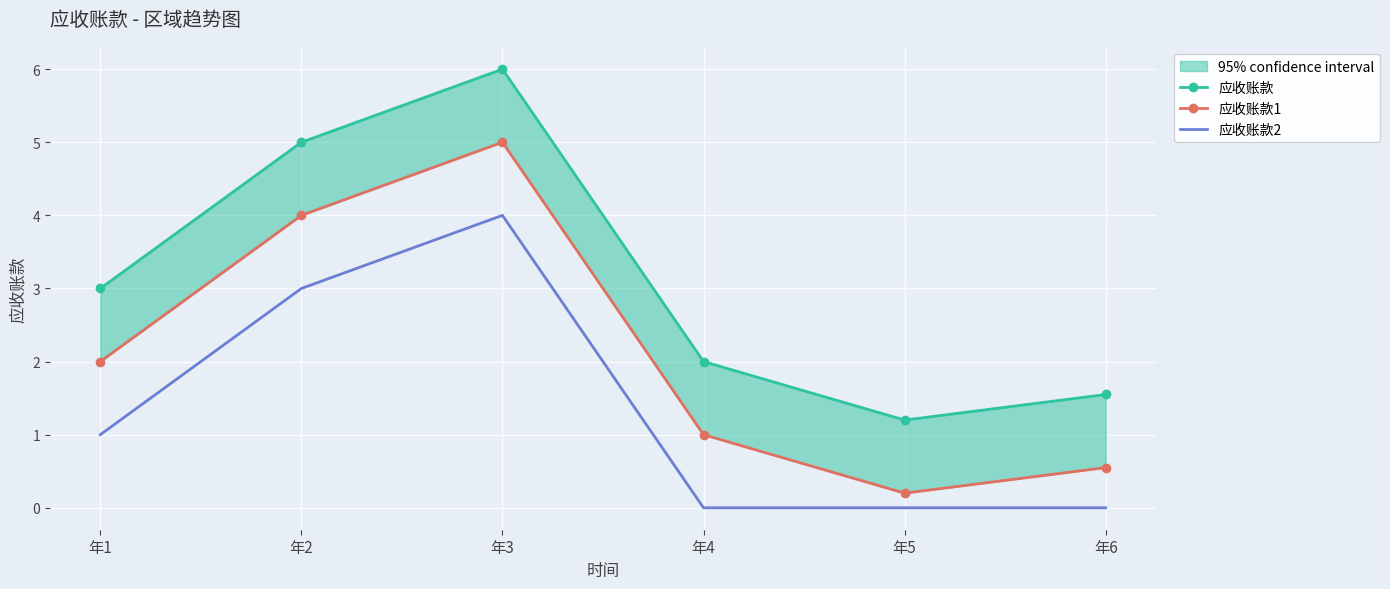

Count the number of categories in the chart.

6